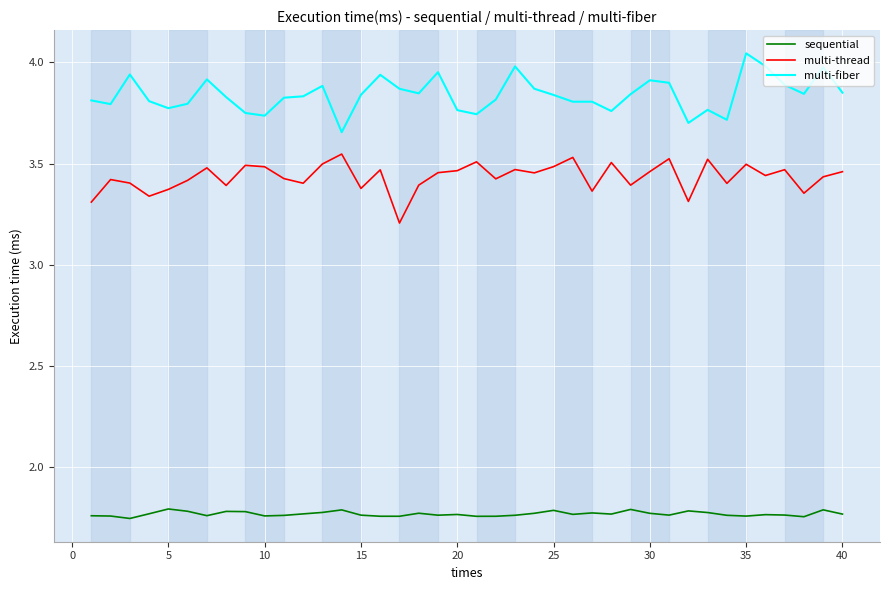

True or false: sequential and multi-fiber cross at least once.

False